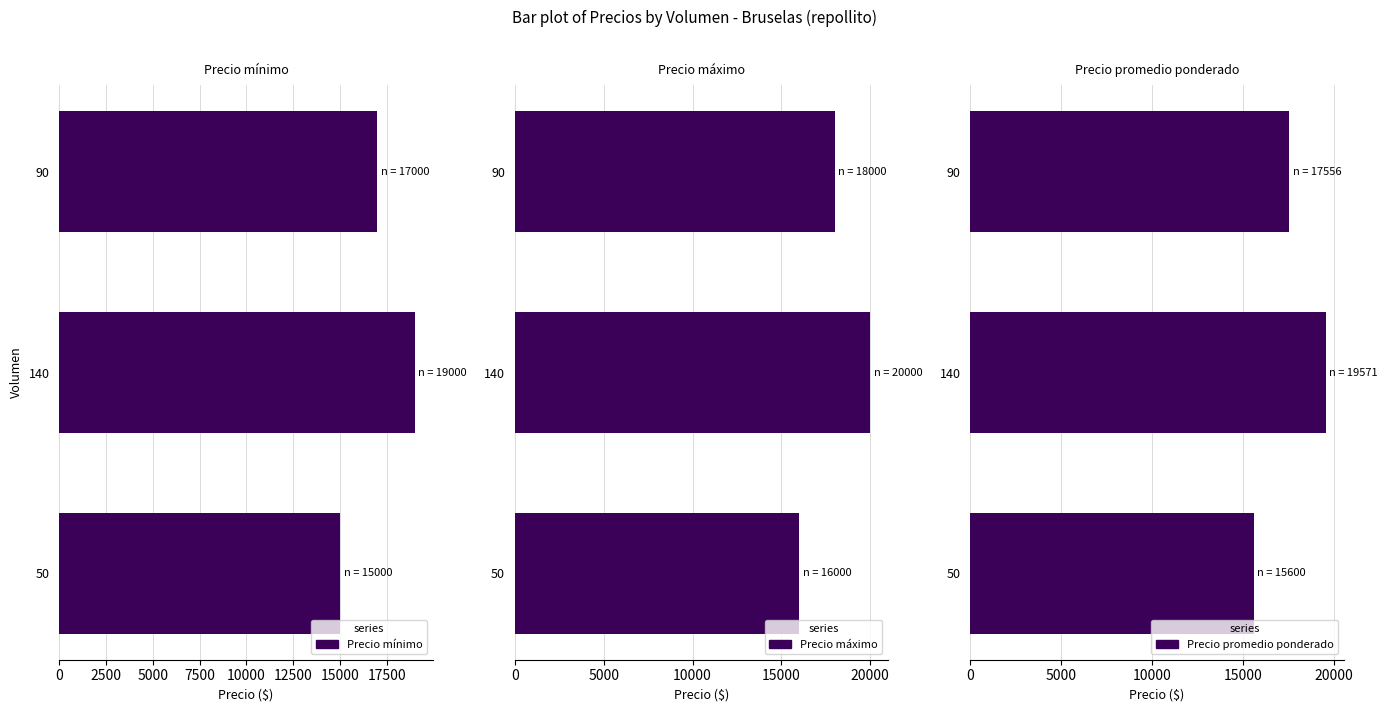

At how many categories does at least one series exceed 18779?

1